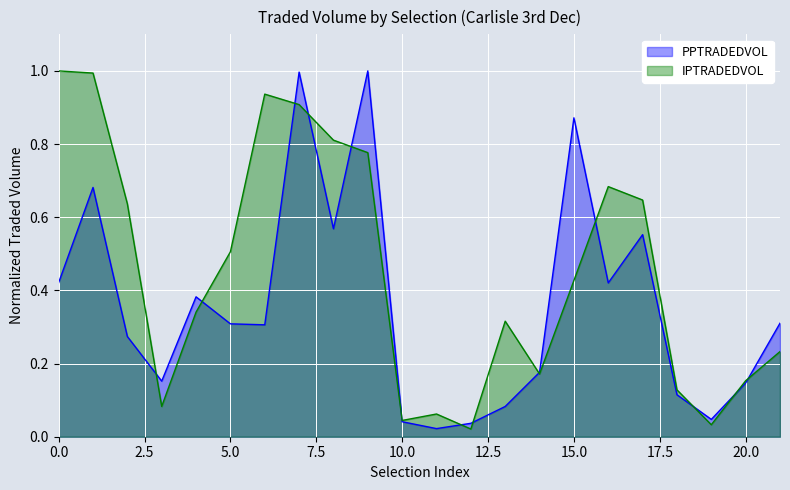

Which series has the largest total across all categories?

IPTRADEDVOL